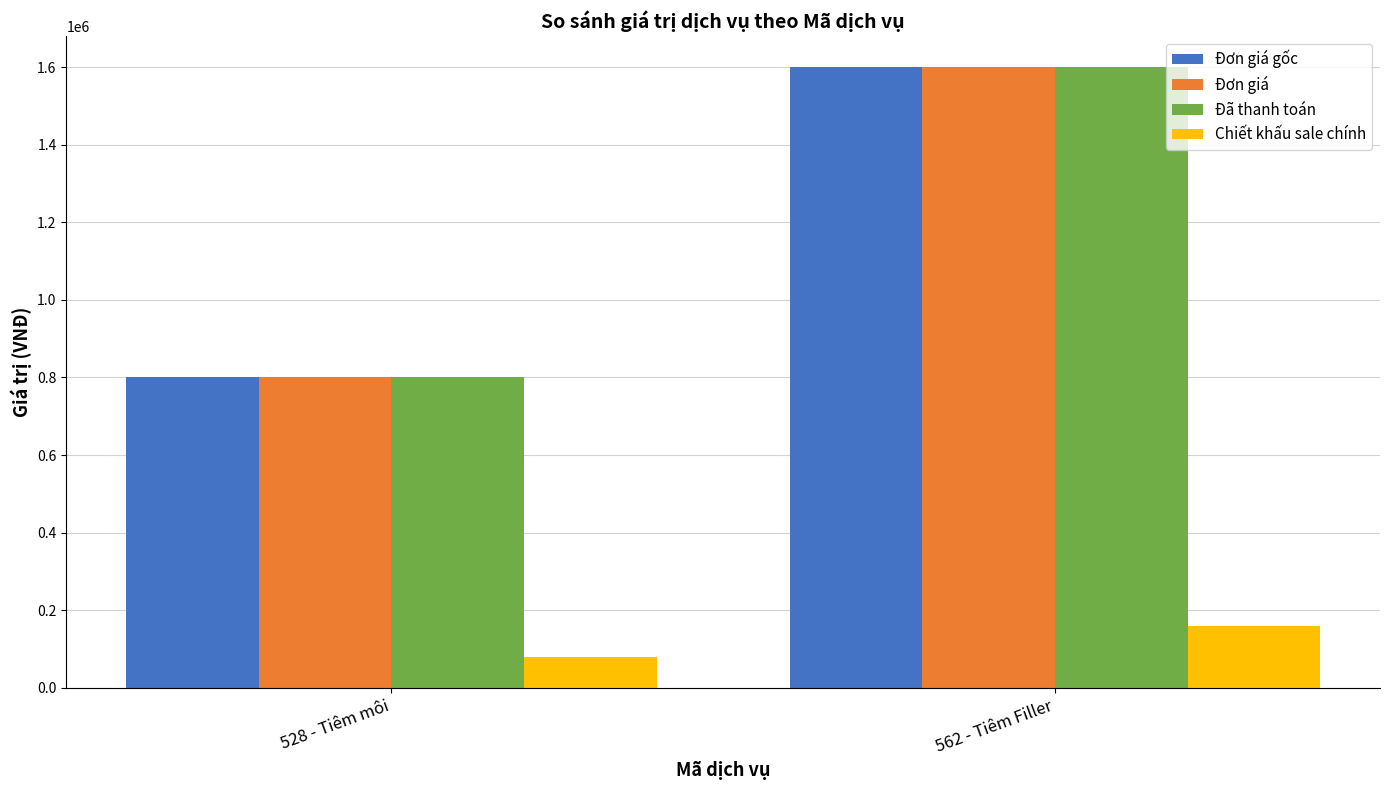

Read the Đơn giá value at 528 - Tiêm môi, to the nearest 10.

800000